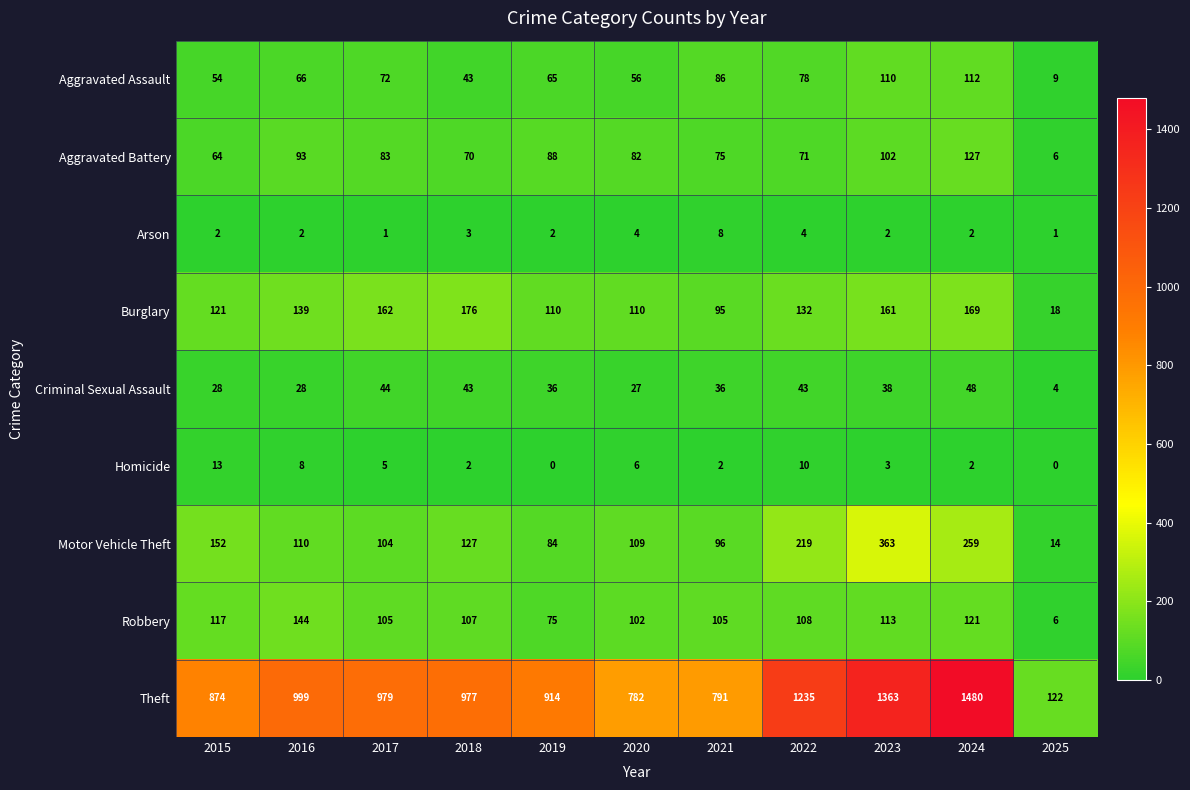

What is the difference between the Aggravated Battery values at 2017 and 2015?

19